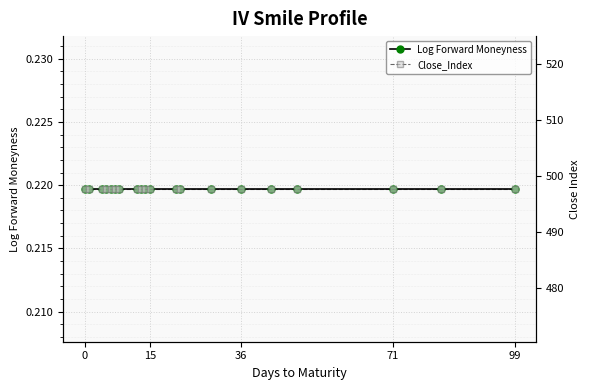

What is the maximum value for Close_Index?

497.7